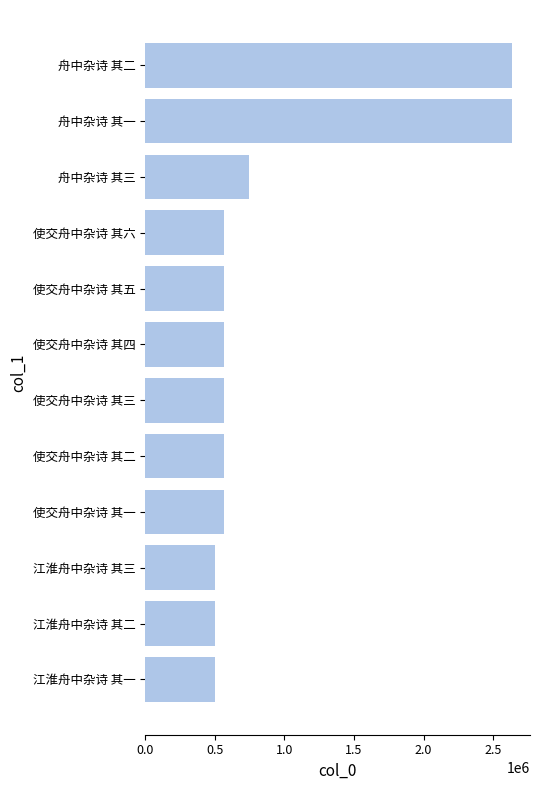

True or false: the data shows 505627 at 江淮舟中杂诗 其二.

True